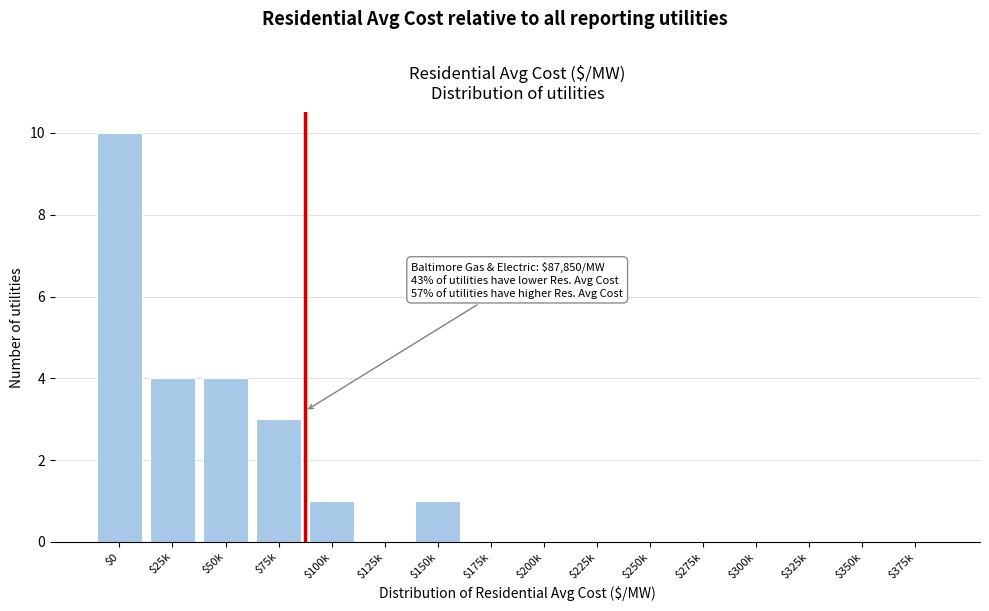

Is it true that the value at $250k is 0?

True